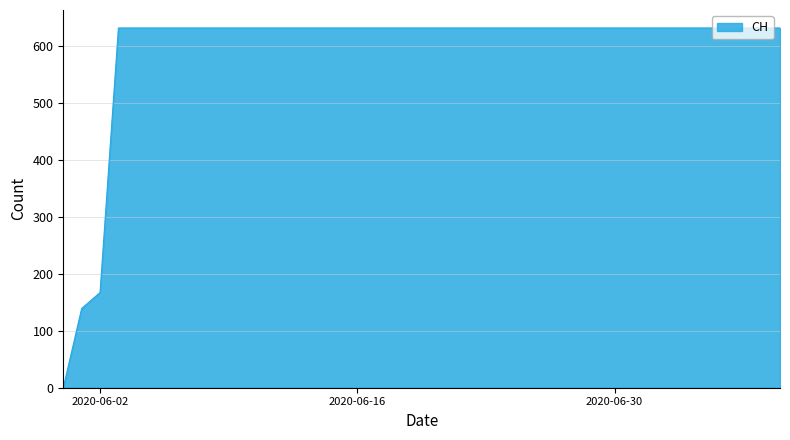

Reading right to left, extract all data points from this chart.

631	631	631	631	631	631	631	631	631	631	631	631	631	631	631	631	631	631	631	631	631	631	631	631	631	631	631	631	631	631	631	631	631	631	631	631	631	167	139	0